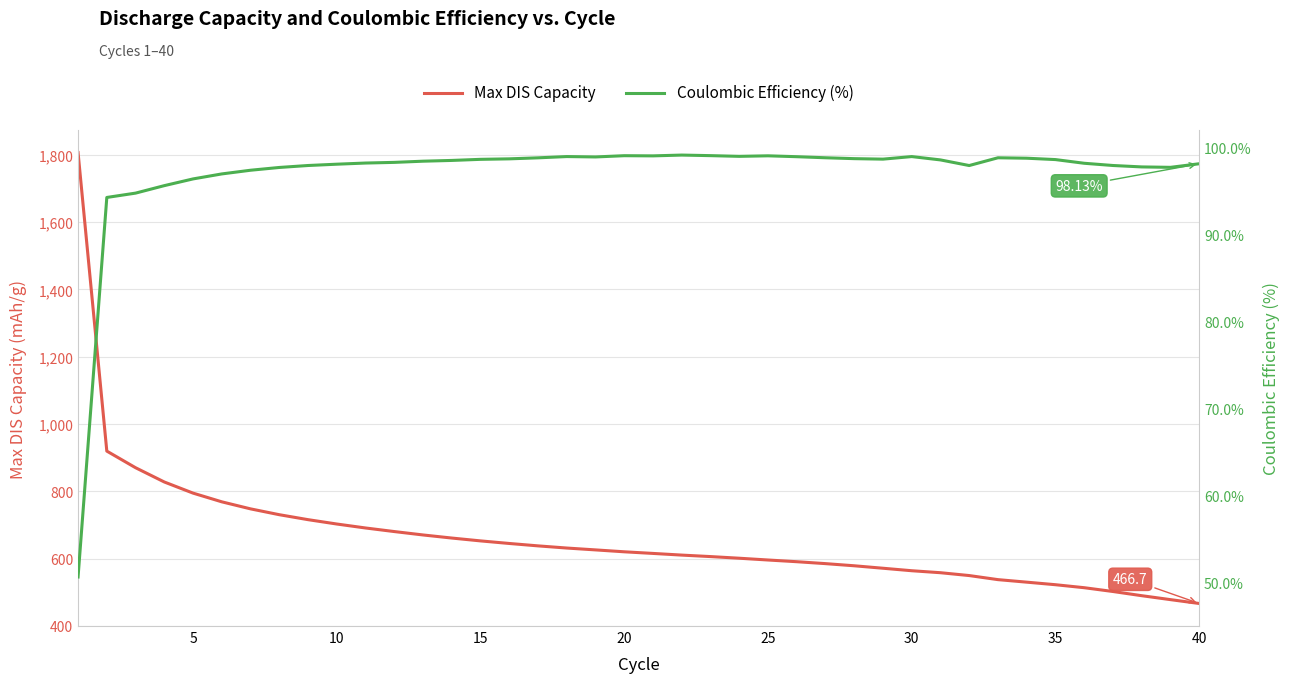

The value of Max DIS Capacity at 25 is 595.9. True or false?

True